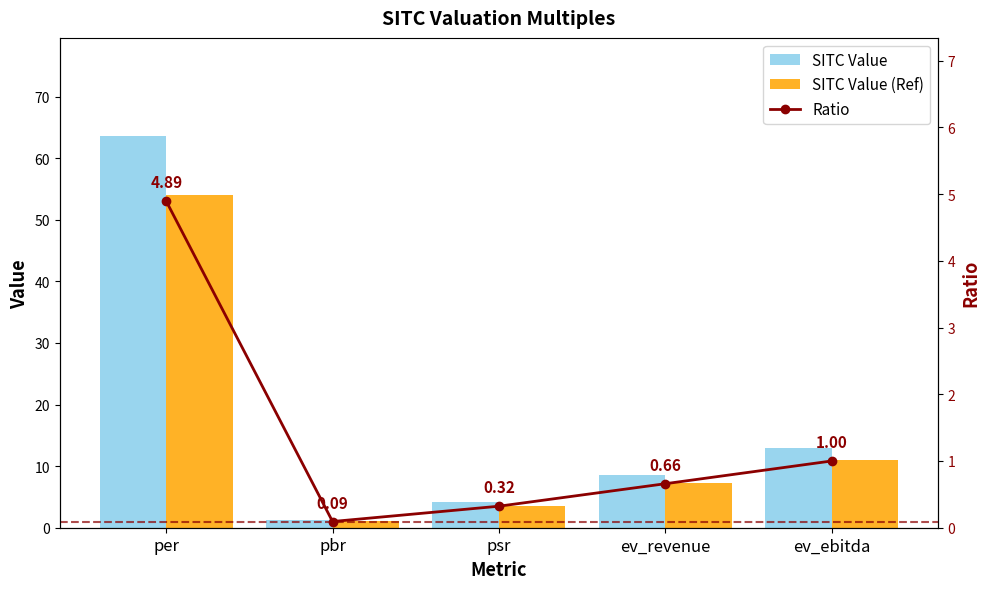

The value of Ratio at ev_ebitda is 0.4. True or false?

False